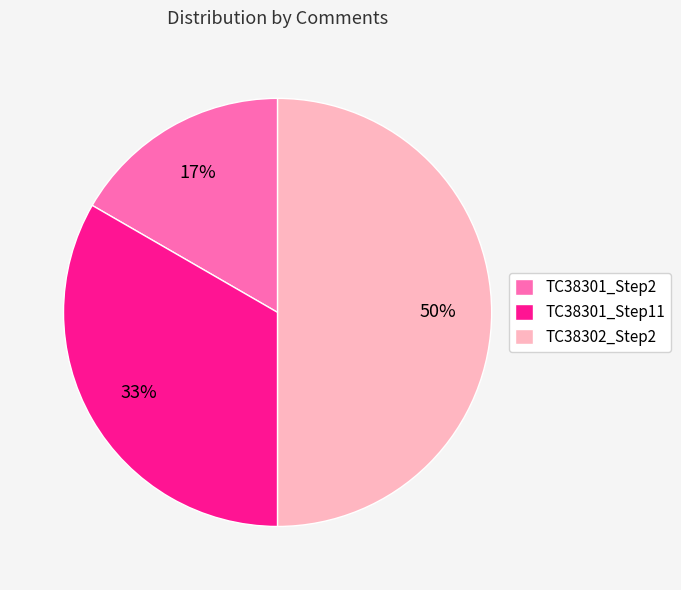

Which slice is the smallest?

TC38301_Step2